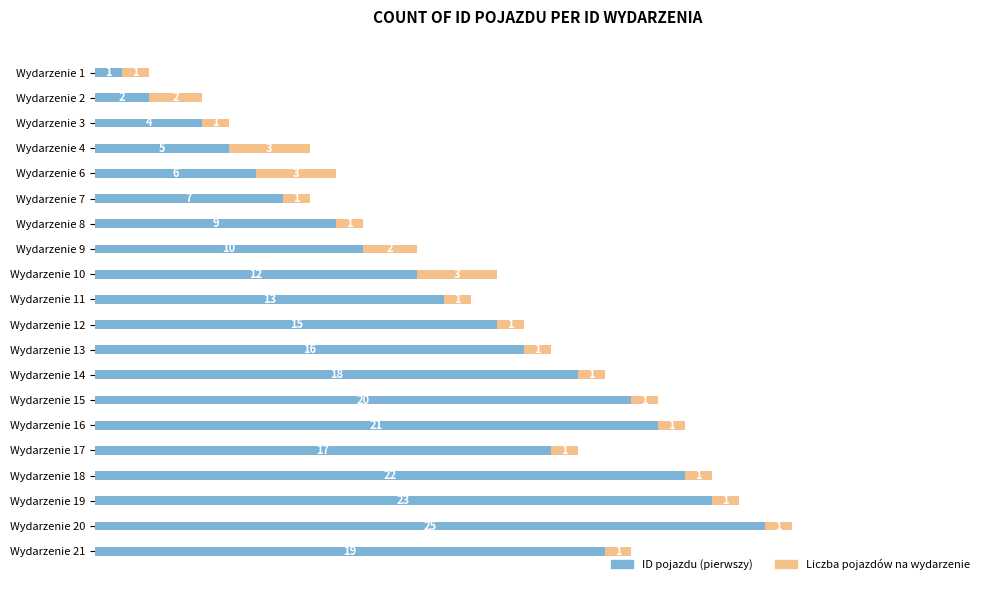

What is the total value across all series at Wydarzenie 13?

17